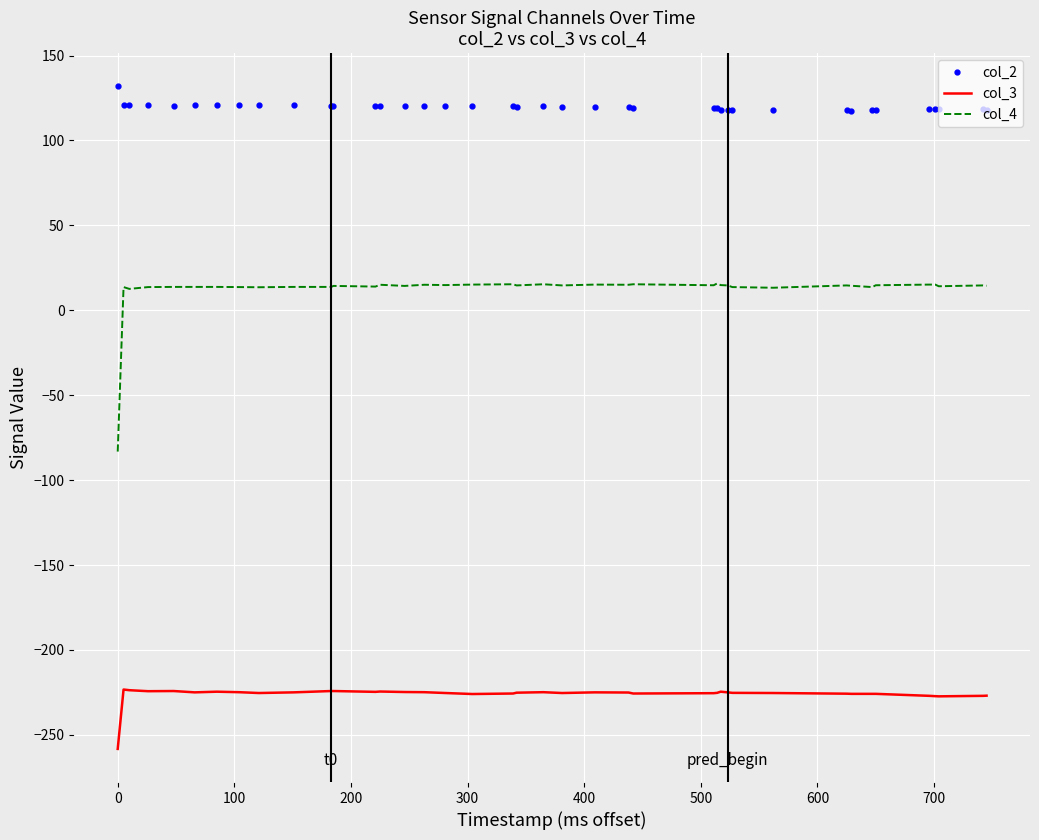

Which series has the largest total across all categories?

col_2